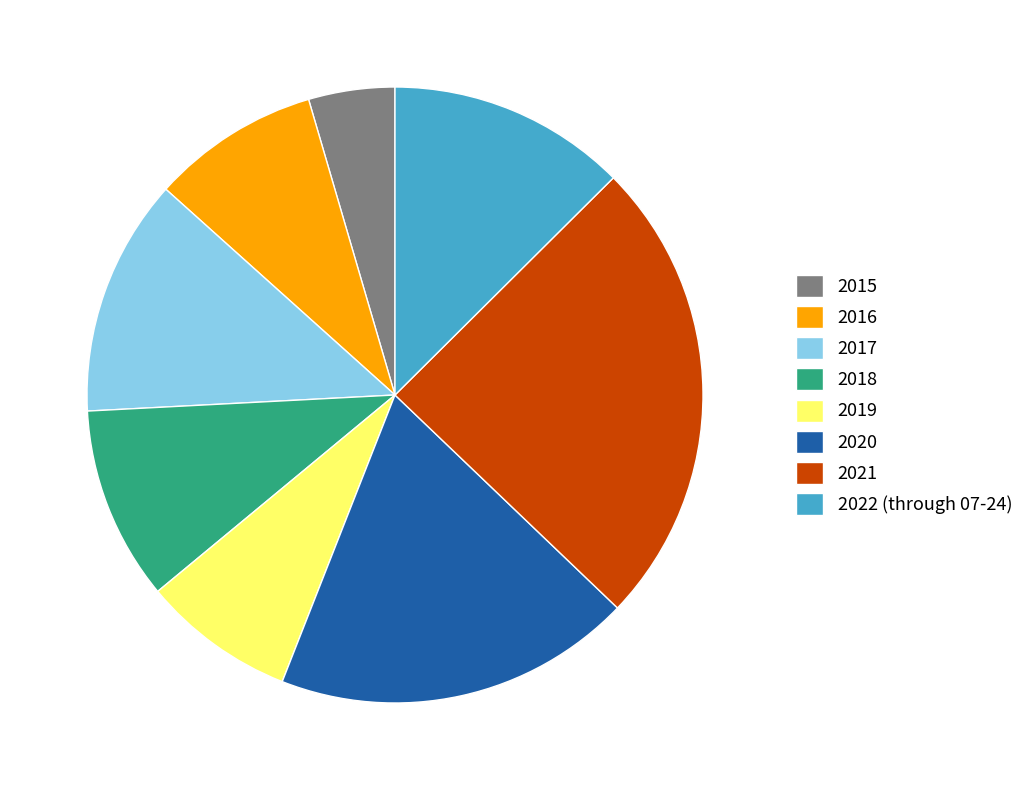

Is there a majority slice in this chart?

No